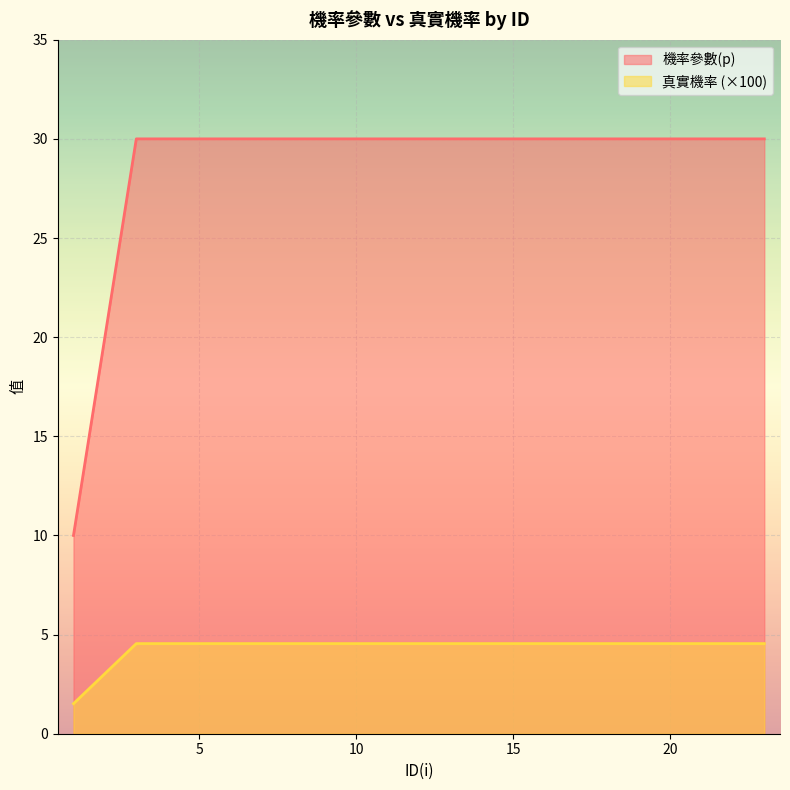

What is the value of the 機率參數(p) point at the 23rd from the left?

30.0